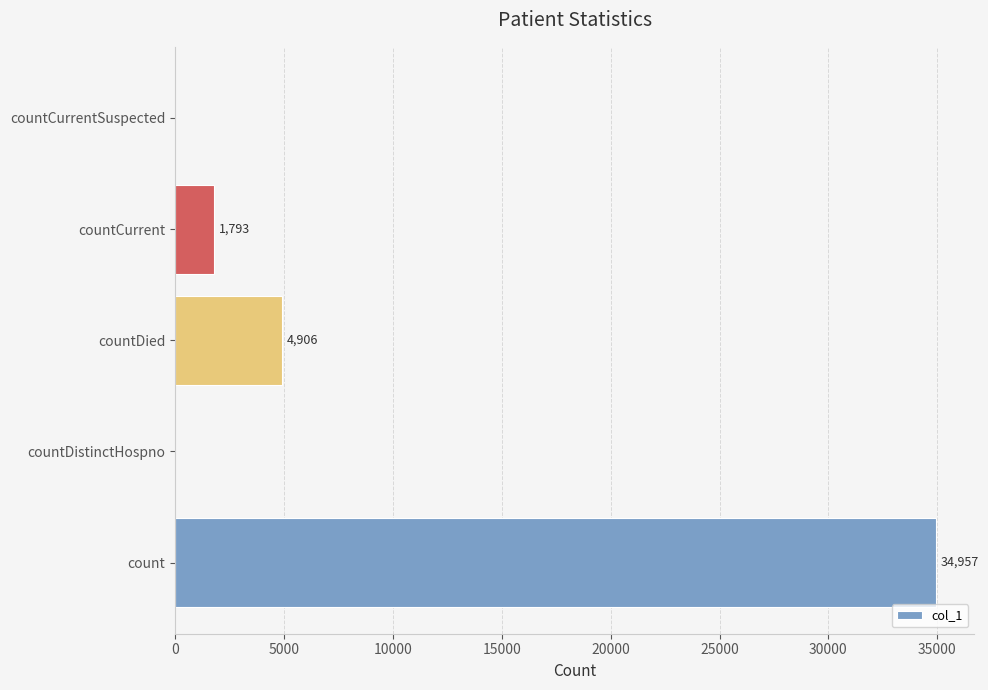

How many categories are shown in the chart?

5